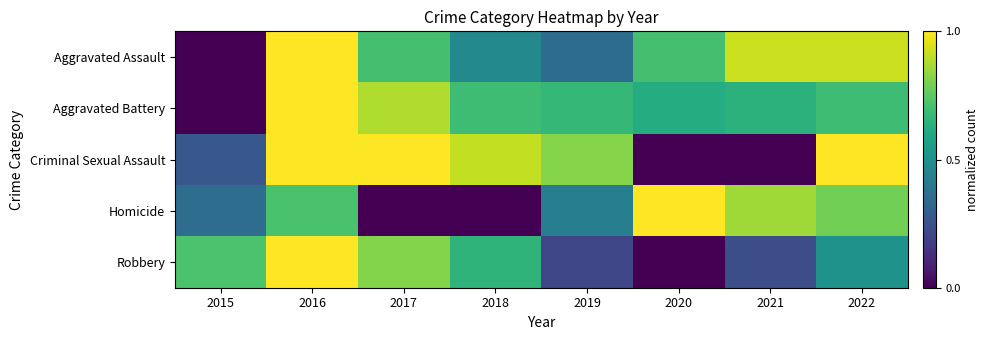

What is the difference between the highest and lowest values at 2022?

0.5